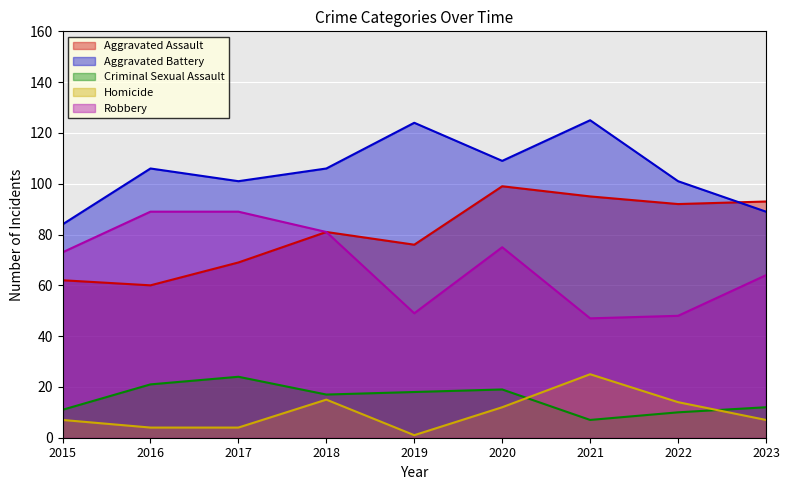

What are all the series names shown in the legend?

Aggravated Assault, Aggravated Battery, Criminal Sexual Assault, Homicide, Robbery